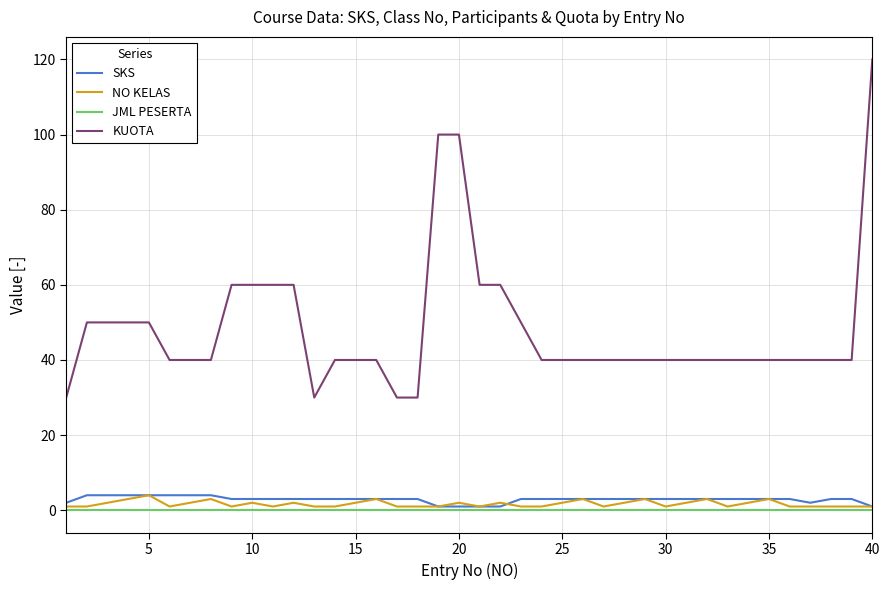

True or false: NO KELAS and KUOTA intersect in this chart.

False